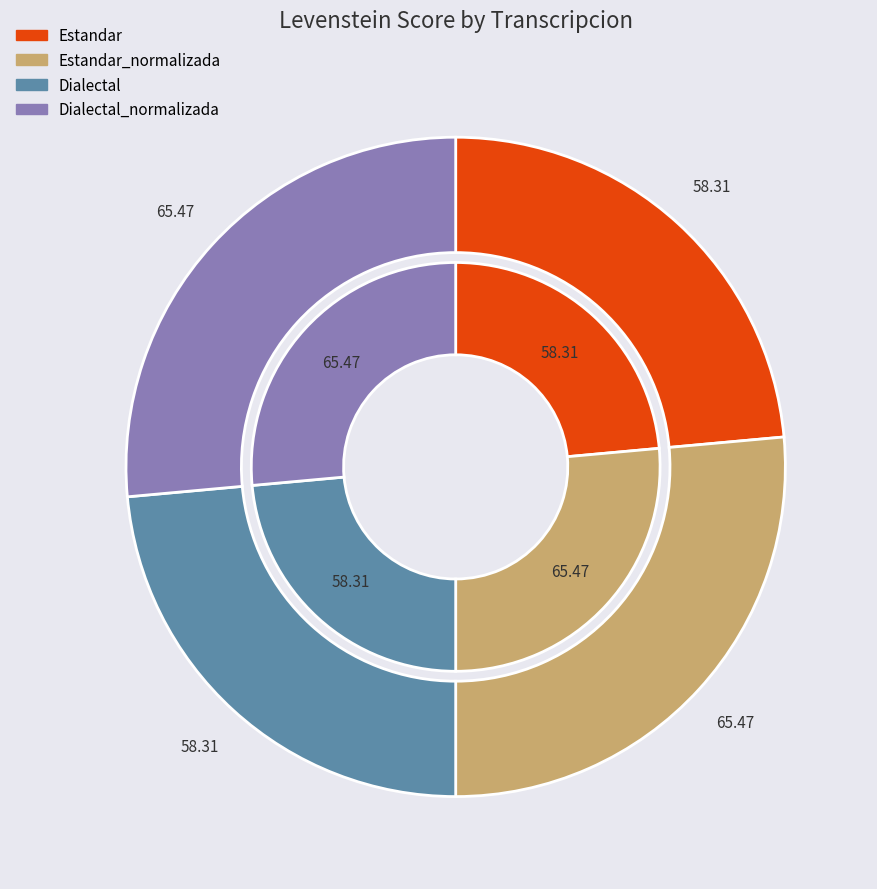

Which slice is the largest?

Estandar_normalizada